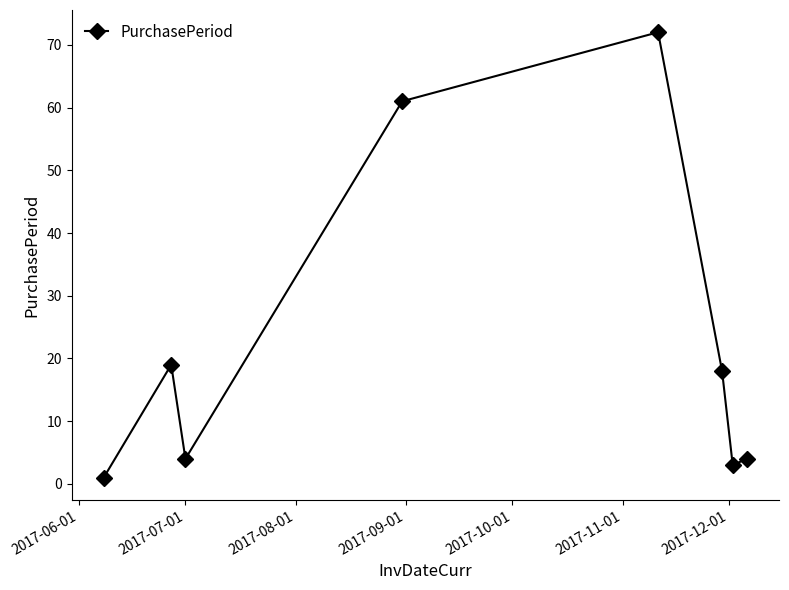

What is the difference between the maximum and minimum values?

71